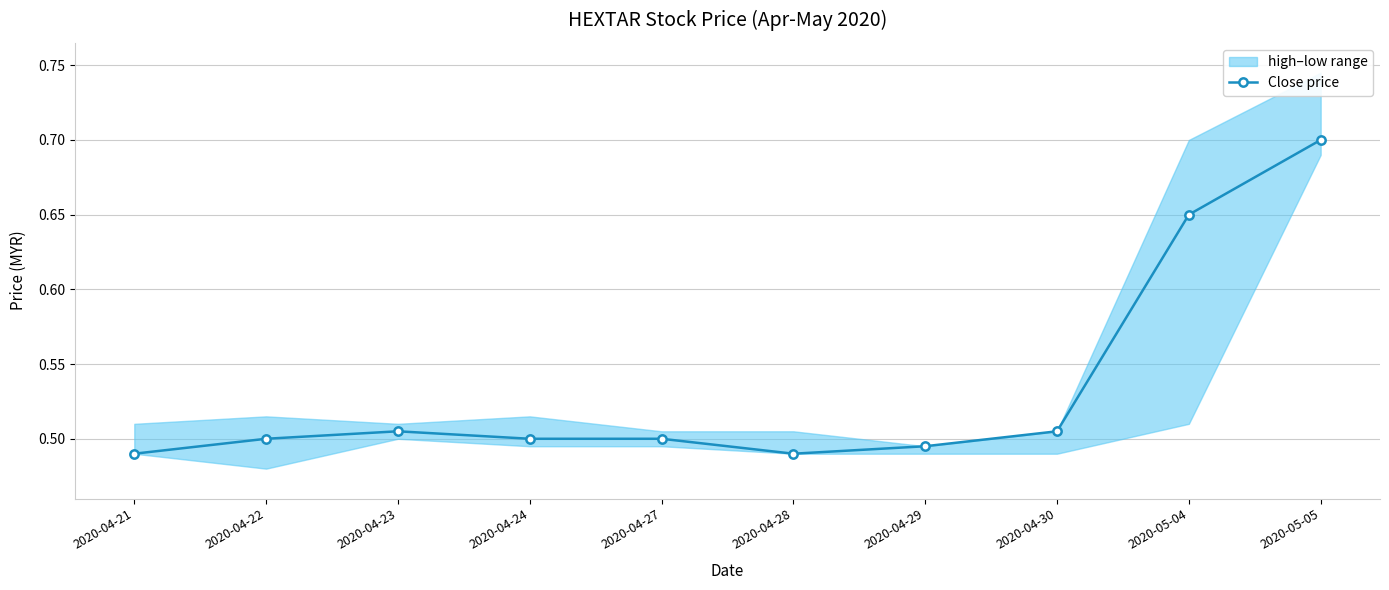

How many lines are shown in the chart?

1